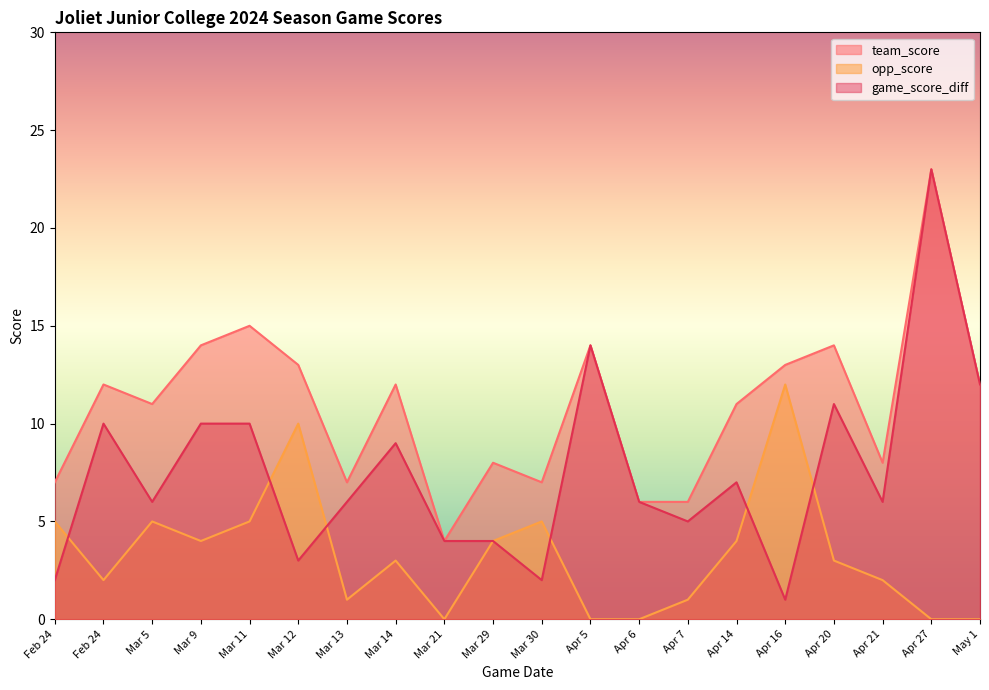

At how many categories does at least one series exceed 4?

19